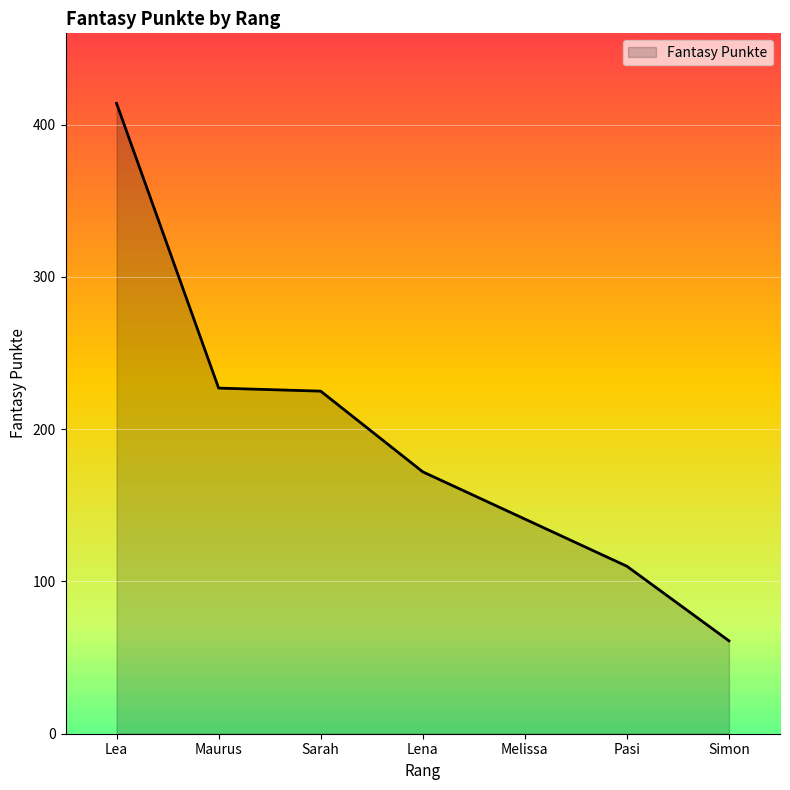

Reading left to right, transcribe all the data shown in this chart.

414	227	225	172	141	110	61